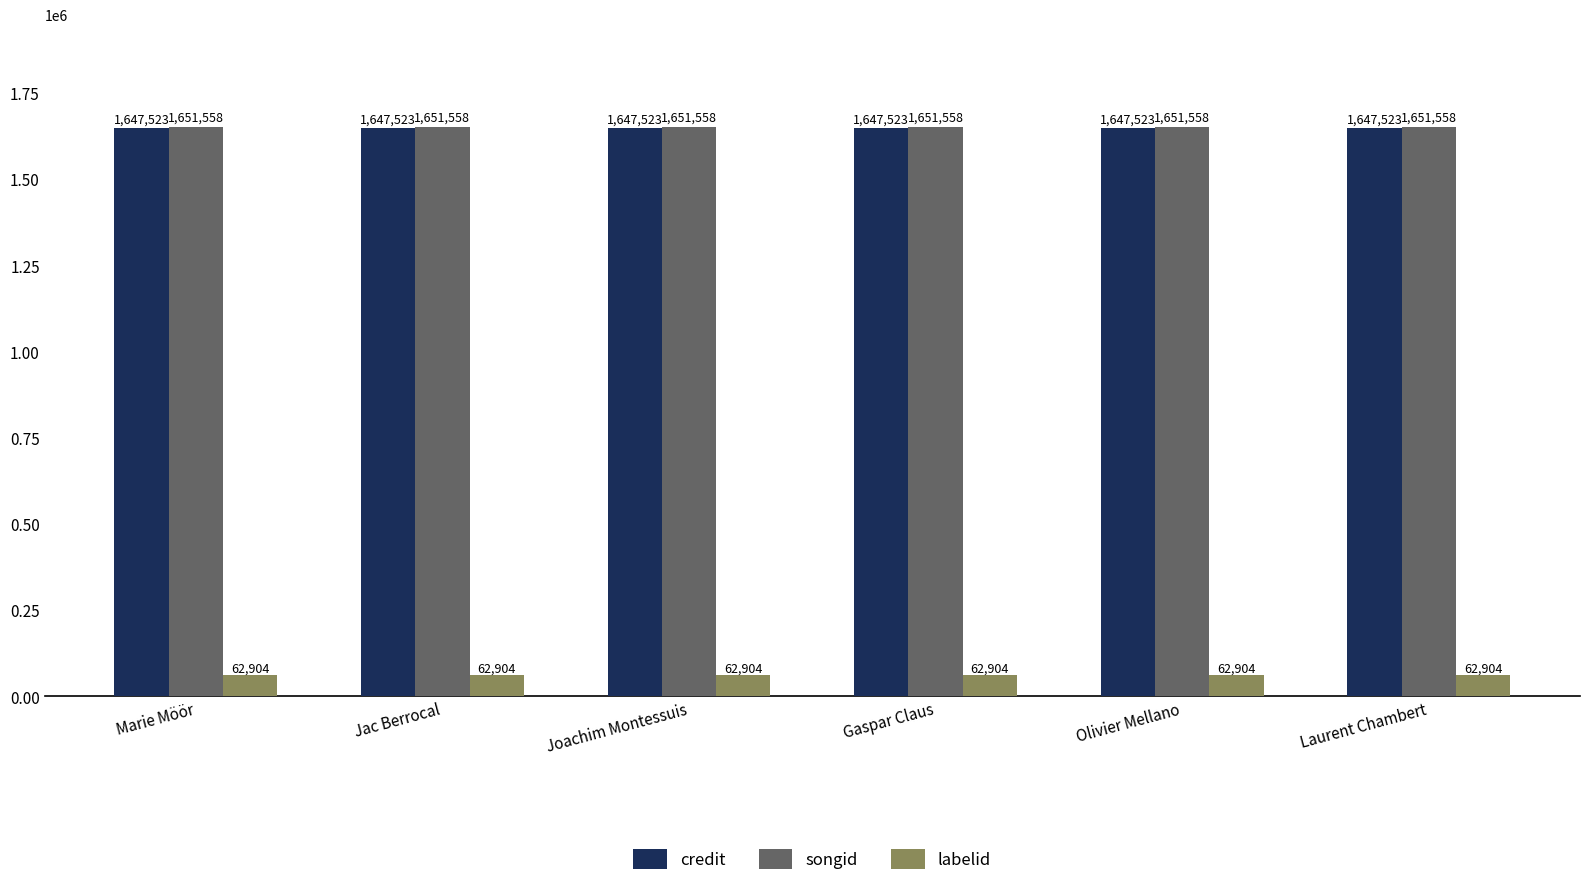

What is the minimum value for songid?

1651558